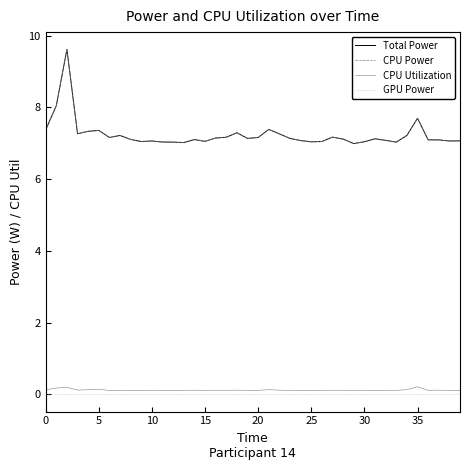

True or false: CPU Utilization and GPU Power cross at least once.

False